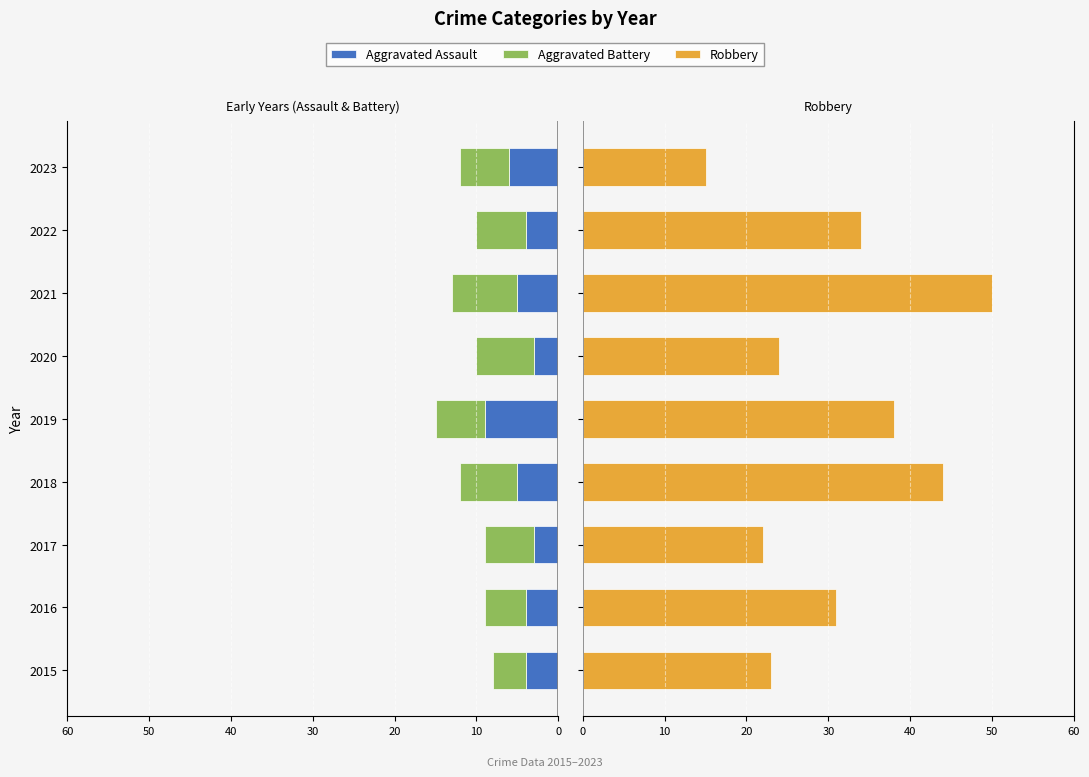

Rank the series by their maximum value, from highest to lowest.

Robbery, Aggravated Assault, Aggravated Battery